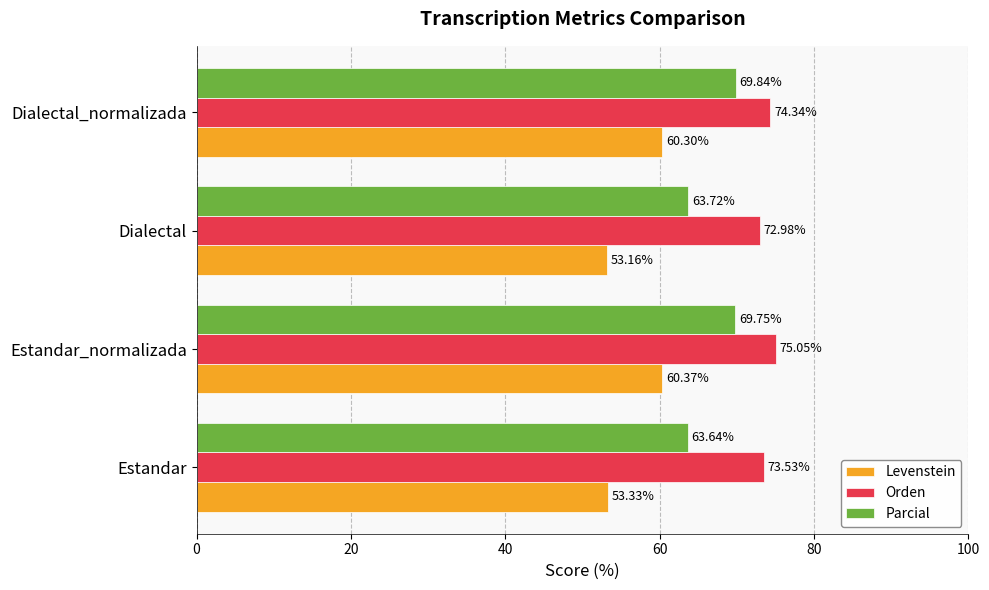

At which category is the sum across all series the highest?

Estandar_normalizada